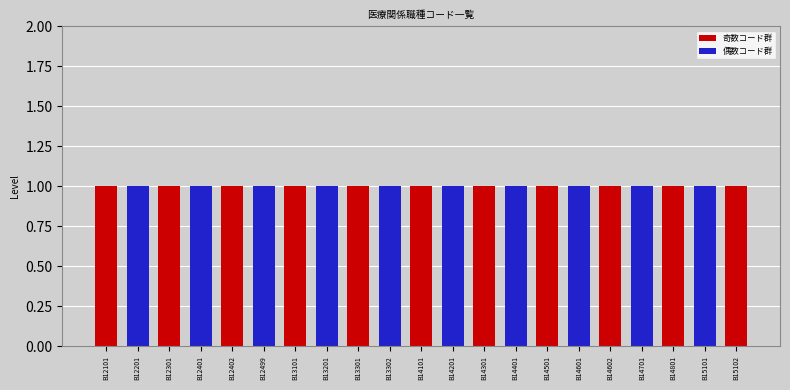

How many values in the 偶数コード群 series exceed 0?

10